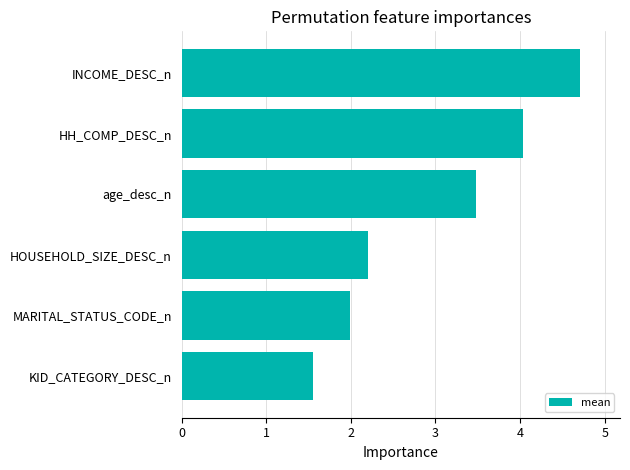

At which label is the value closest to 3?

age_desc_n